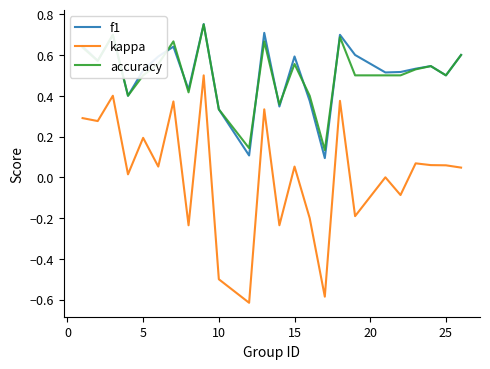

Which series has the largest range (max minus min)?

kappa